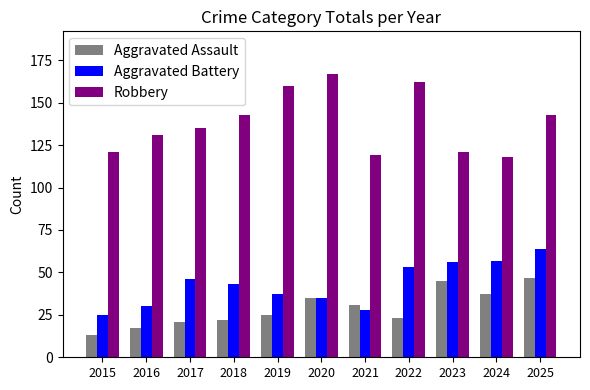

What is the average value of the Aggravated Battery series?

43